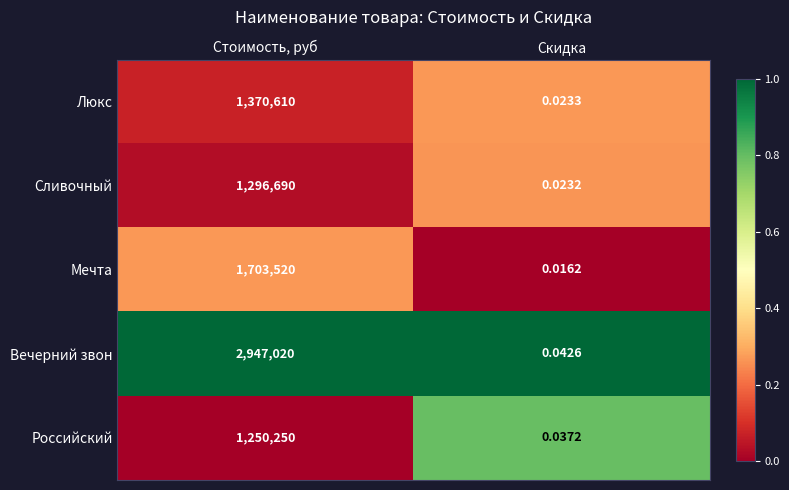

Rank the series by their maximum value, from highest to lowest.

Вечерний звон, Мечта, Люкс, Сливочный, Российский